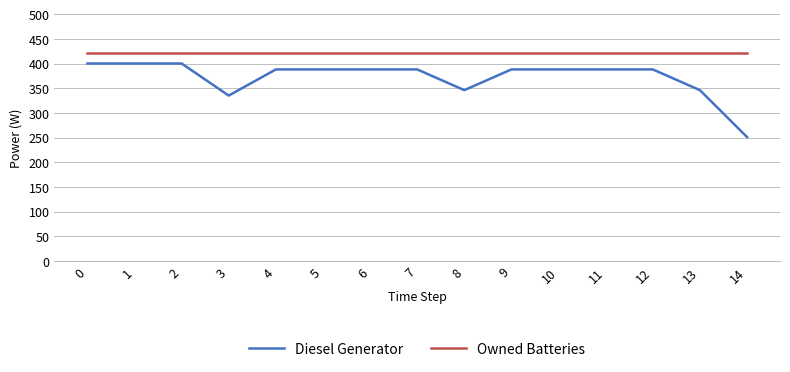

Reading left to right, list all the values displayed in this chart.

Diesel Generator: 0=400	1=400	2=400	3=335	4=388	5=388	6=388	7=388	8=346	9=388	10=388	11=388	12=388	13=346	14=251
Owned Batteries: 0=421	1=421	2=421	3=421	4=421	5=421	6=421	7=421	8=421	9=421	10=421	11=421	12=421	13=421	14=421